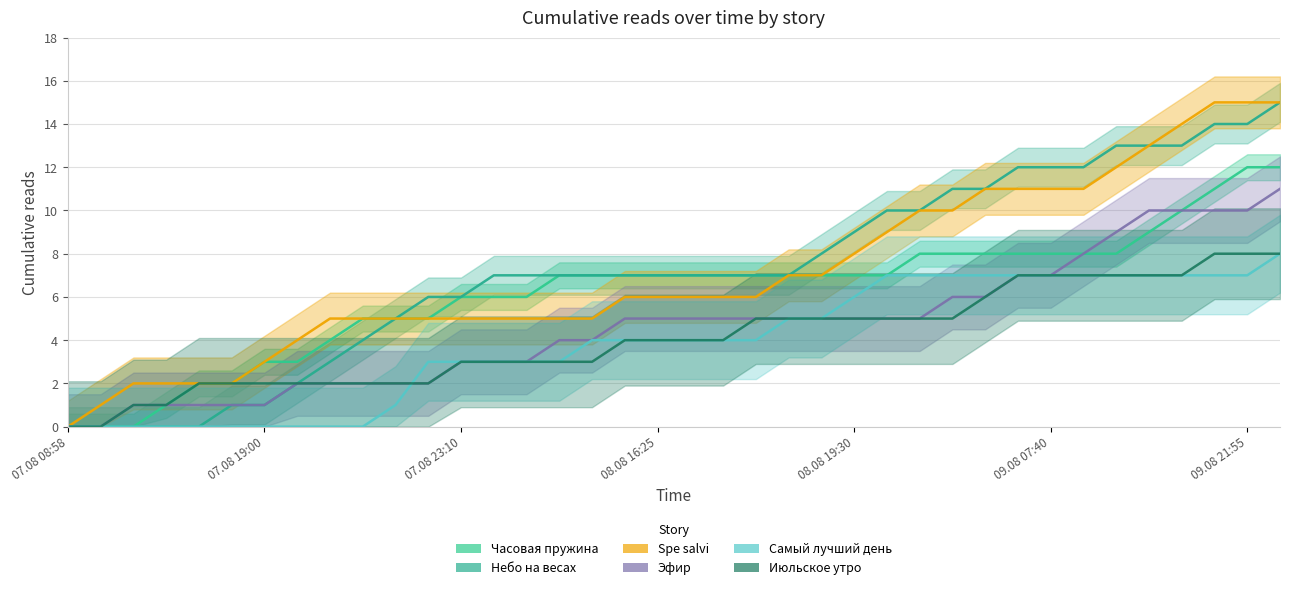

What is the total value across all series at 08.08 16:25?

33